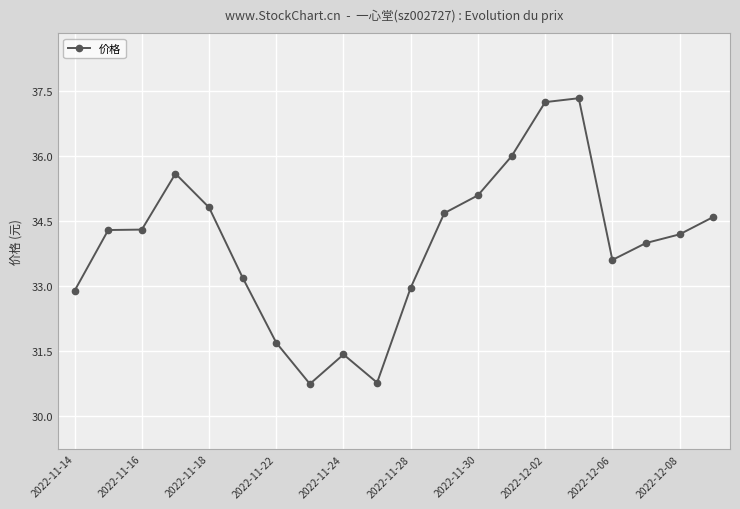

What is the difference between the second highest and minimum values?

6.5